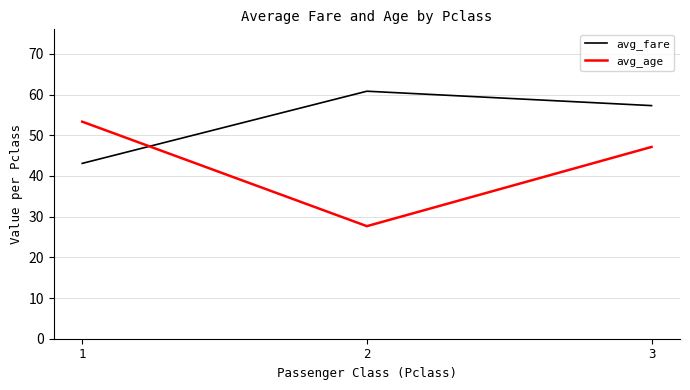

At which label is avg_age closest to 40?

3